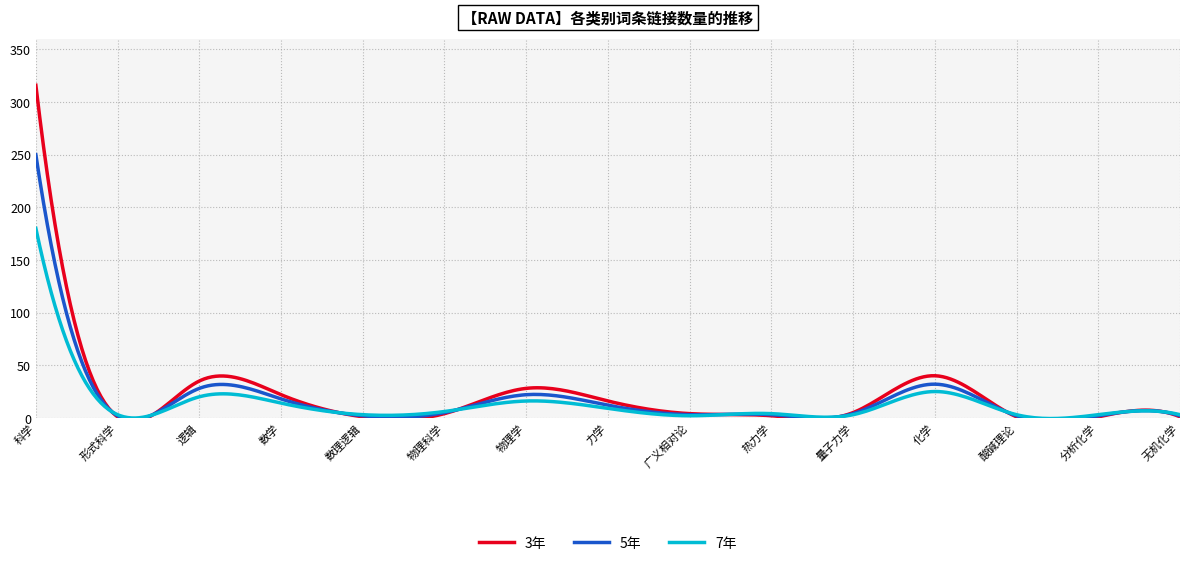

What is the difference between the maximum and minimum values in the 3年 series?

315